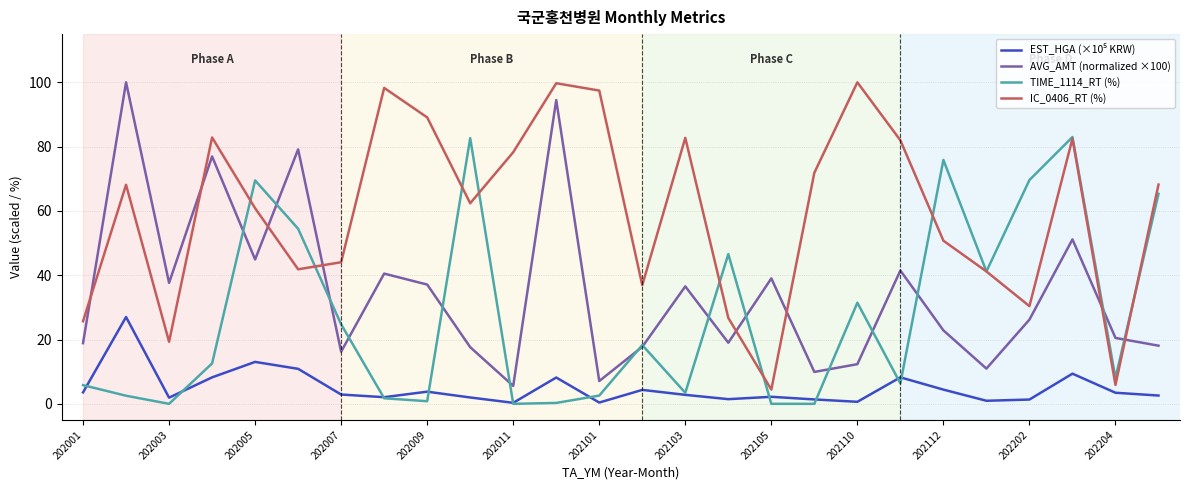

Which series has the largest total across all categories?

IC_0406_RT (%)